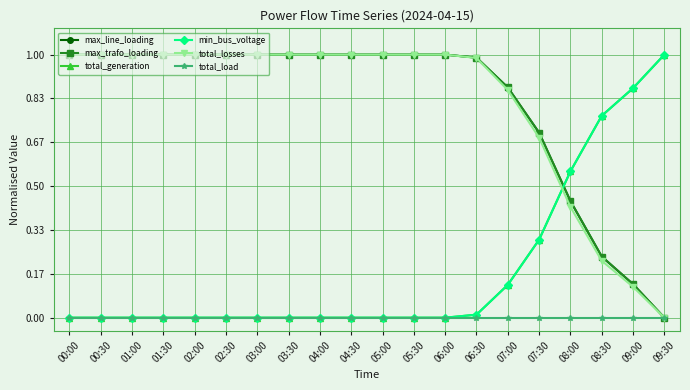

Which series ends up on top after the final intersection of max_line_loading and total_generation?

total_generation